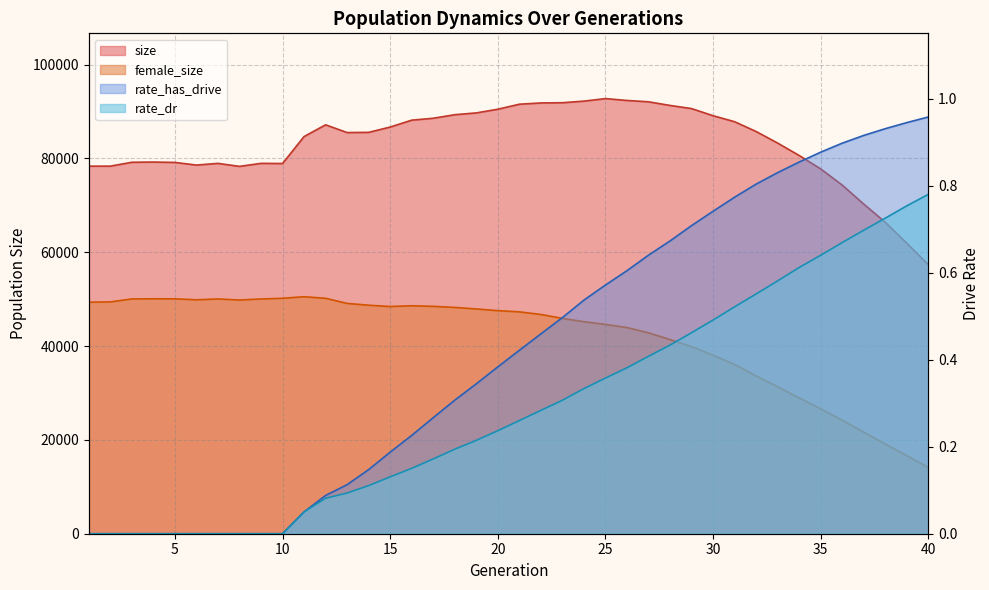

Which series has the largest range (max minus min)?

female_size